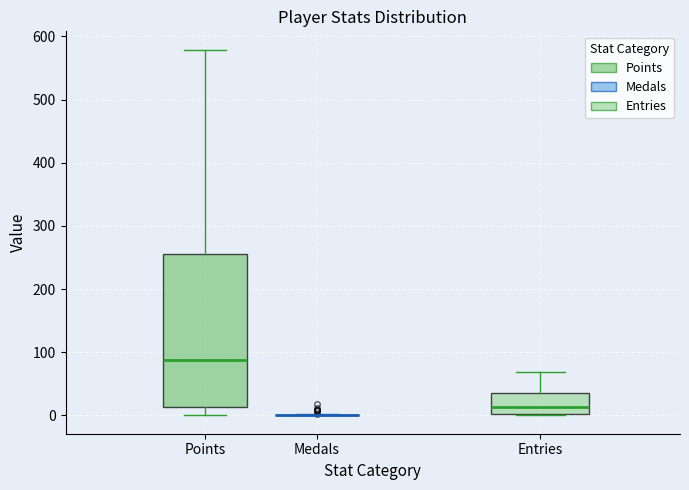

Reading left to right, read every box against the y-axis: the position of its median line, the range the box covers, and the ends of its whiskers. The values are not printed on the chart, so give them approximately, as read against the axis.

Points: median 90, box 10 to 260, whiskers 0 to 580
Medals: box collapsed to a line at 0, whiskers 0 to 0
Entries: median 10, box 0 to 30, whiskers 0 to 70